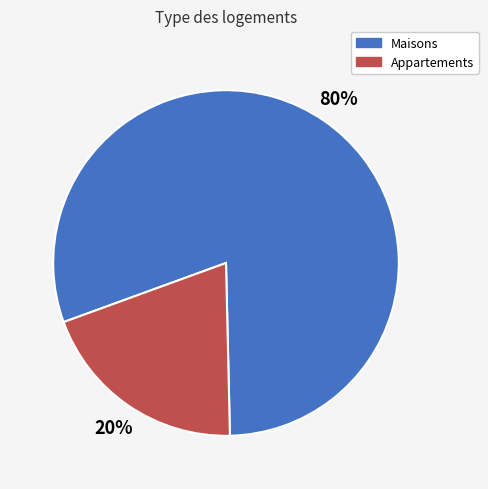

Is it true that Appartements is 10% of the pie?

False